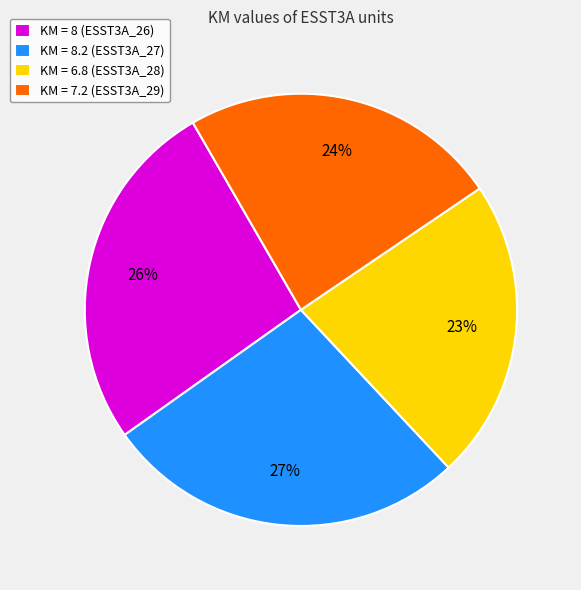

Is it true that KM = 7.2 (ESST3A_29) is 24% of the pie?

True